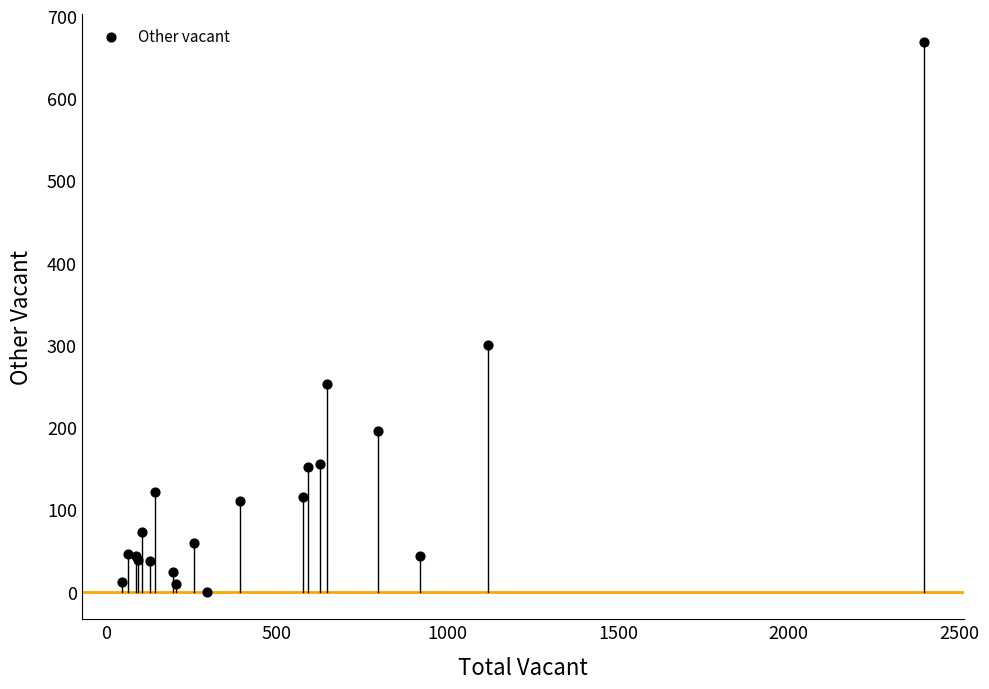

What Y value in the scatter plot is closest to 334?

300